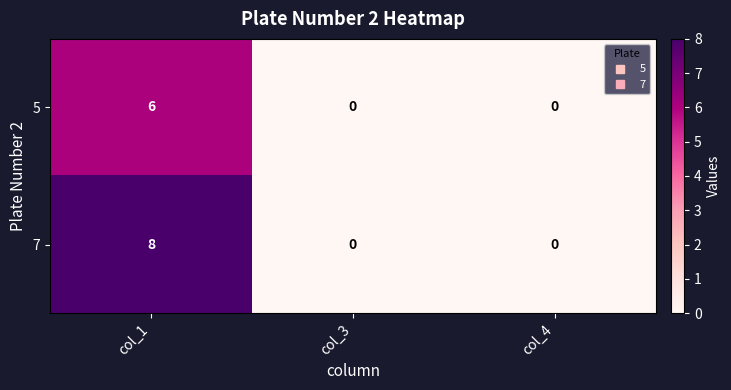

Which category has the highest value in the 5 series?

col_1